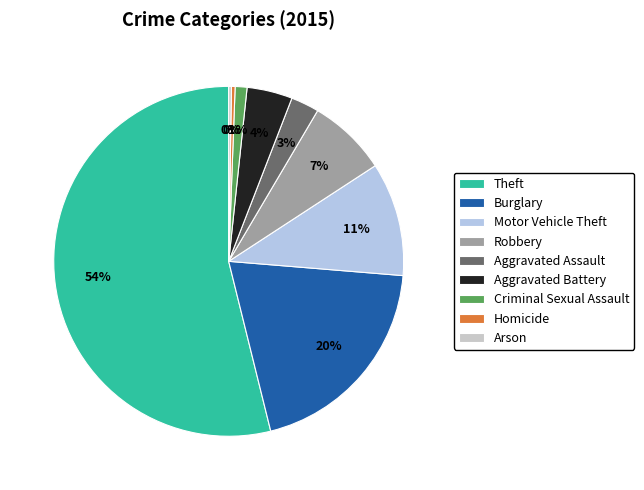

Which slice represents more than half of the pie?

Theft